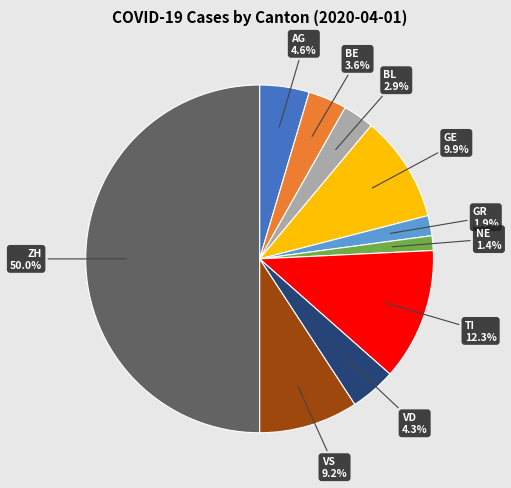

Approximately how many times larger is the value at AG compared to VS?

0.5